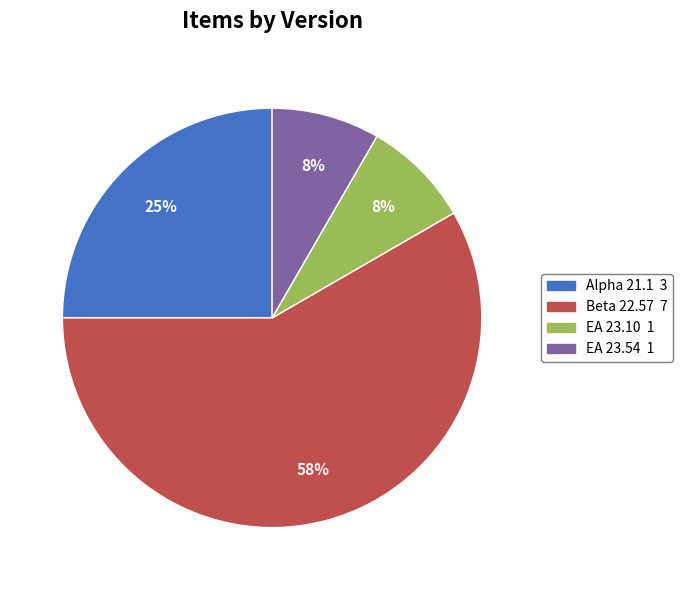

Is the sum of EA 23.54 and Beta 22.57 greater than half?

Yes